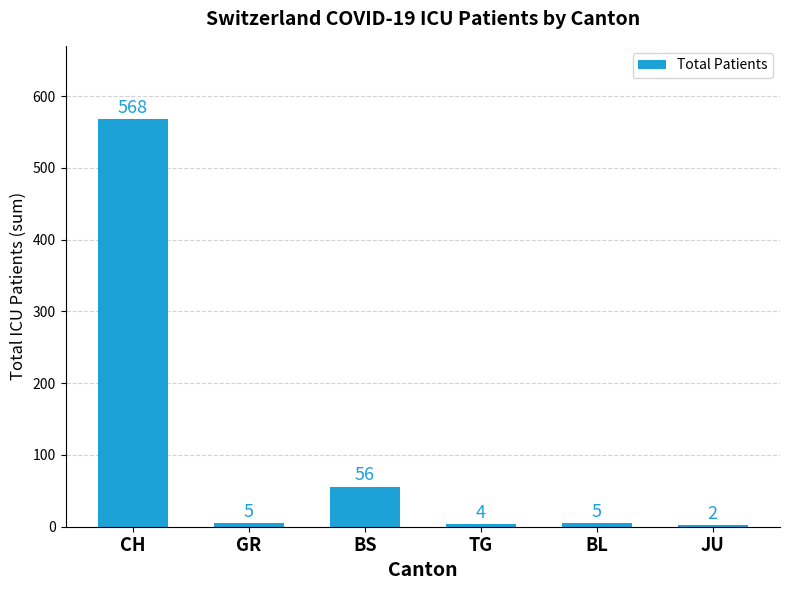

What is the average value?

107